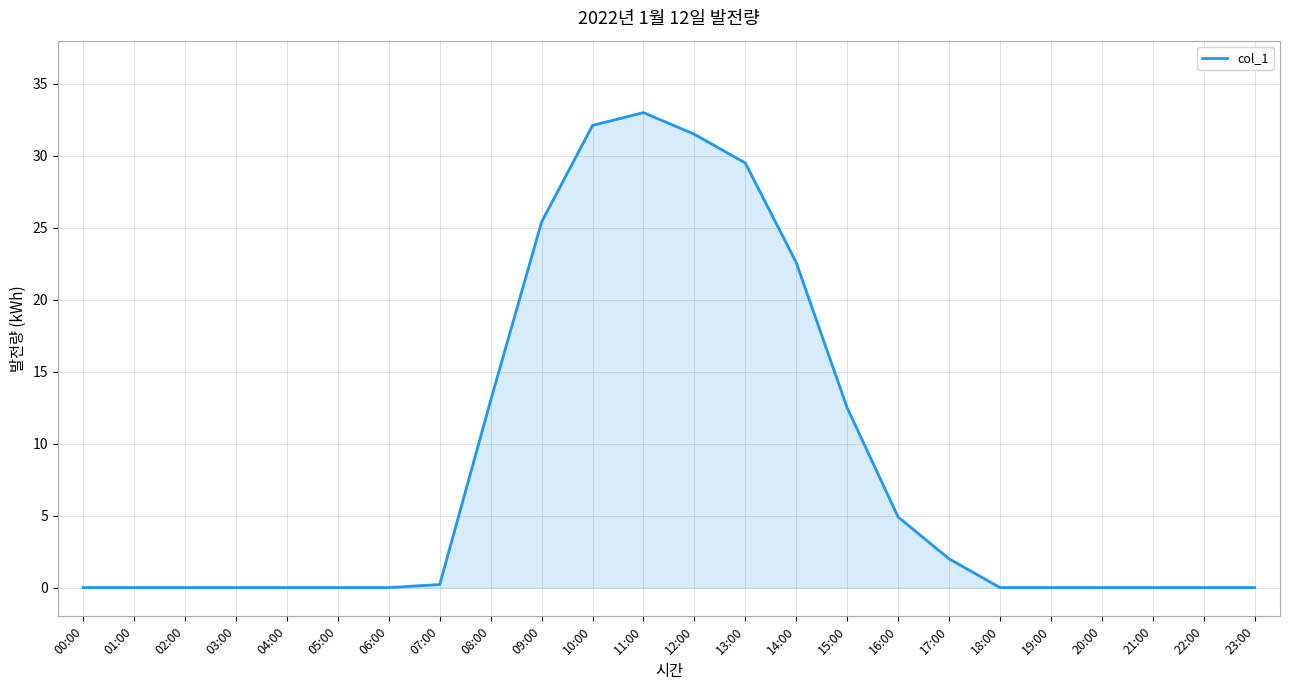

Reading left to right, what are all the values shown in this chart?

0.0	0.0	0.0	0.0	0.0	0.0	0.0	0.2	13.0	25.4	32.1	33.0	31.5	29.5	22.6	12.5	4.9	2.0	0.0	0.0	0.0	0.0	0.0	0.0